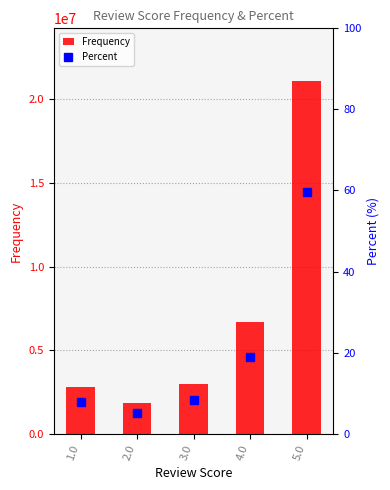

What position from the left is 3.0?

3